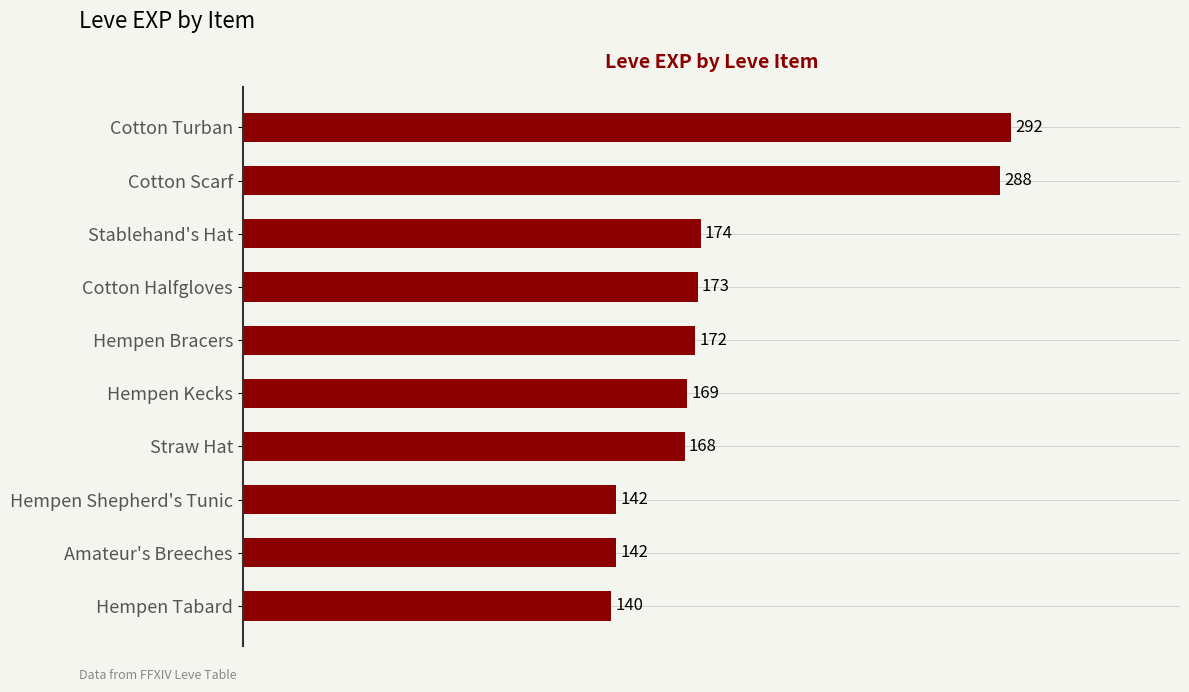

Which label corresponds to the smallest value in the chart?

Hempen Tabard